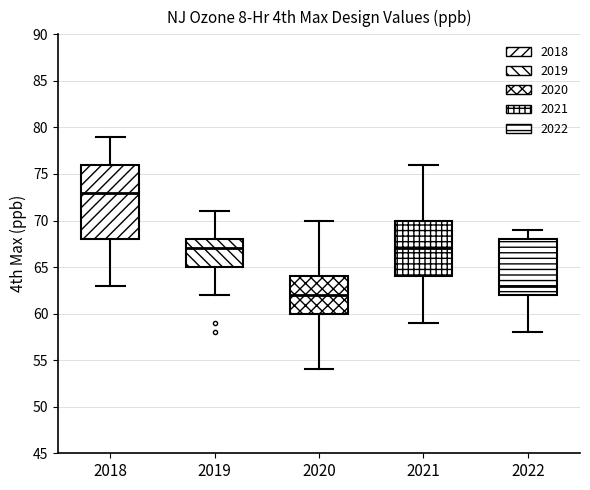

Reading left to right, transcribe this box plot: for each box, give where its median line is, the range the box spans, and where its two whiskers end, as read against the y-axis. The values are not printed on the chart, so give them approximately, as read against the axis.

2018: median 73, box 68 to 76, whiskers 63 to 79
2019: median 67, box 65 to 68, whiskers 62 to 71
2020: median 62, box 60 to 64, whiskers 54 to 70
2021: median 67, box 64 to 70, whiskers 59 to 76
2022: median 63, box 62 to 68, whiskers 58 to 69